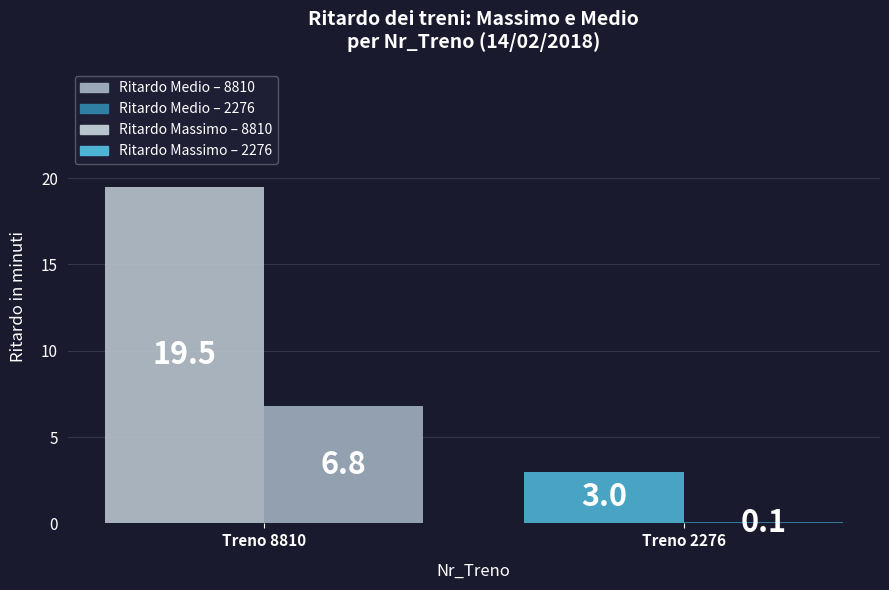

What is the spread (max minus min) of values at Treno 8810?

12.7